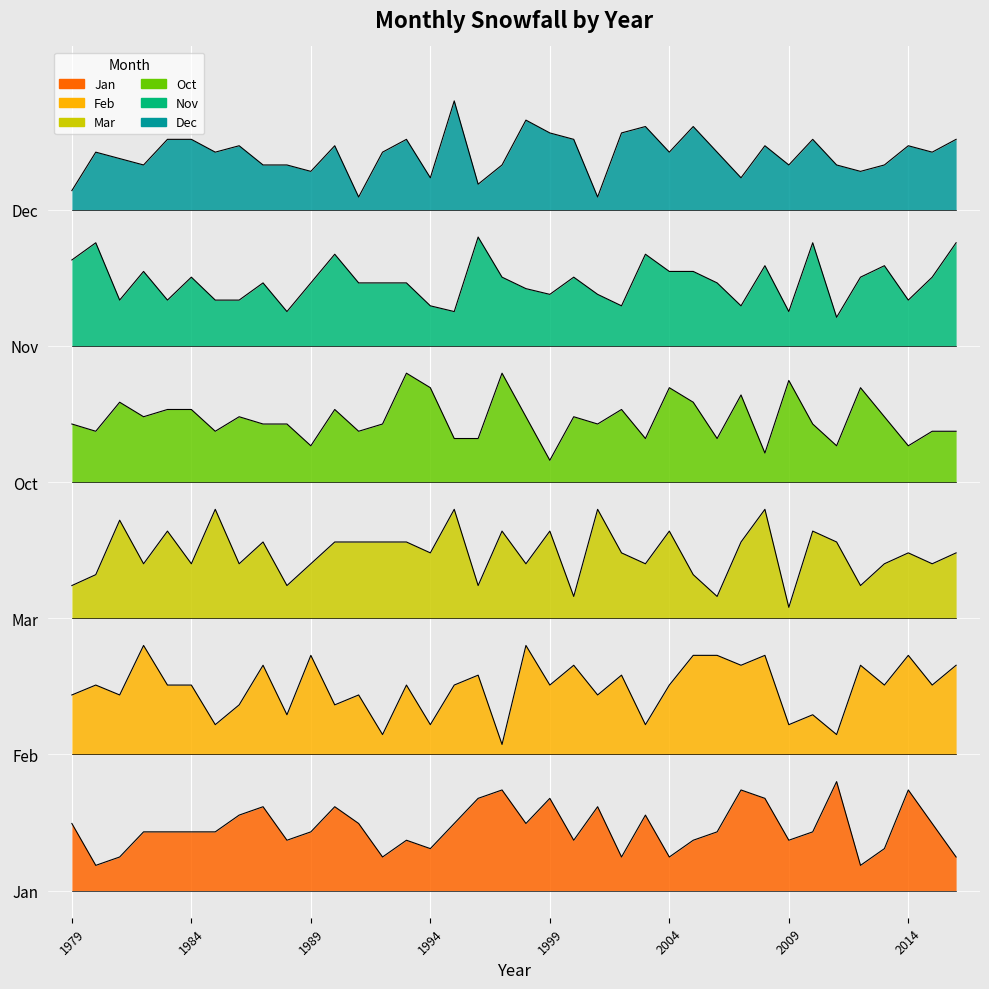

What are all the series names shown in the legend?

Jan, Feb, Mar, Oct, Nov, Dec